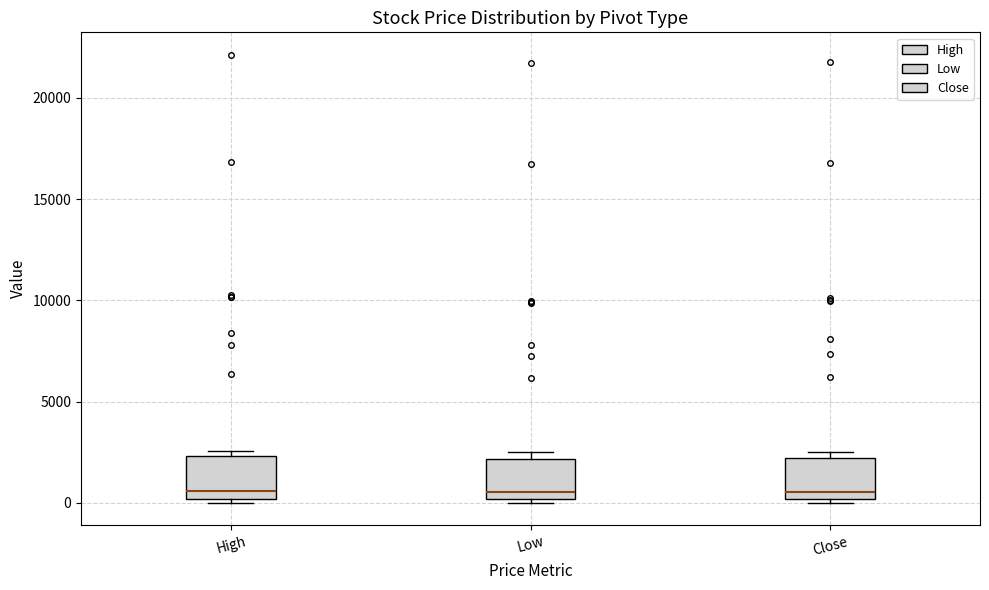

Where is the lower edge of the box for Close on the y-axis? The values are not printed on the chart, so give them approximately, as read against the axis.

0